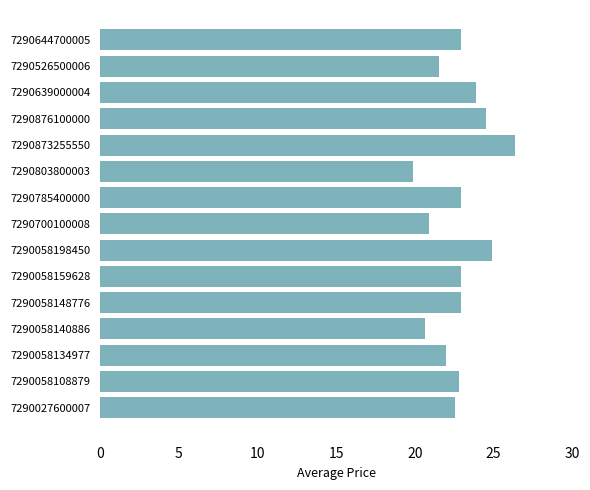

Read the value at 7290058159628.

22.9